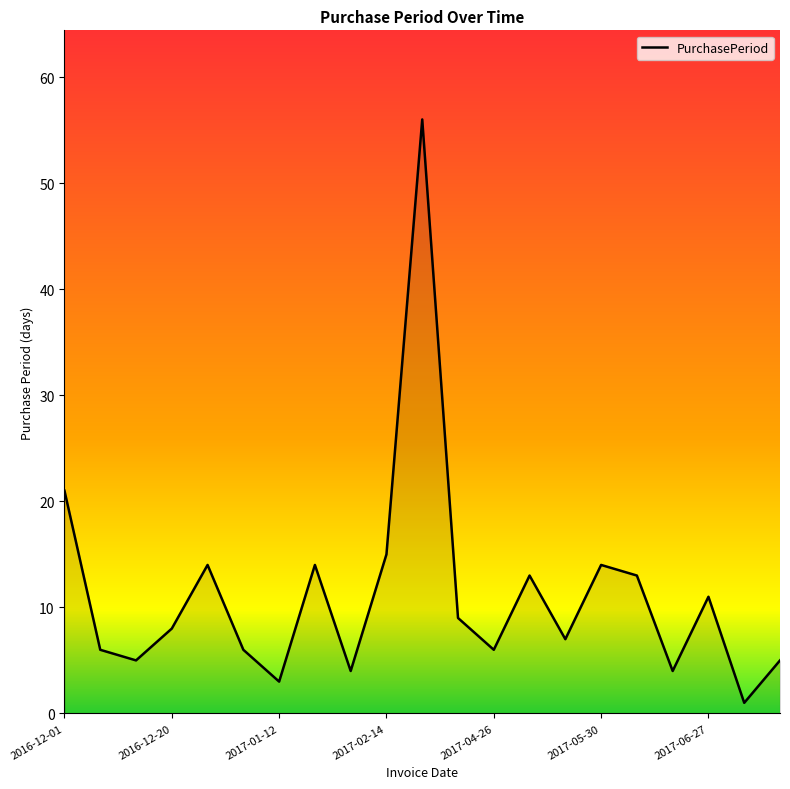

What is the sum of all values?

235